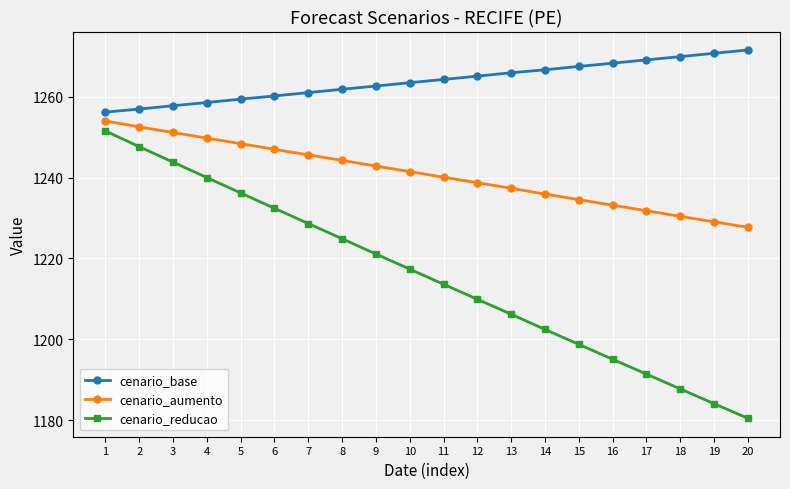

List the series in order of their peak value, lowest first.

cenario_reducao, cenario_aumento, cenario_base